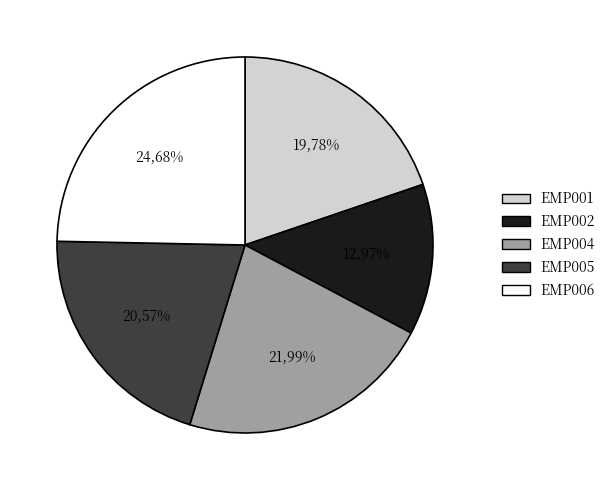

To the nearest percent, what portion does EMP005 represent?

21%